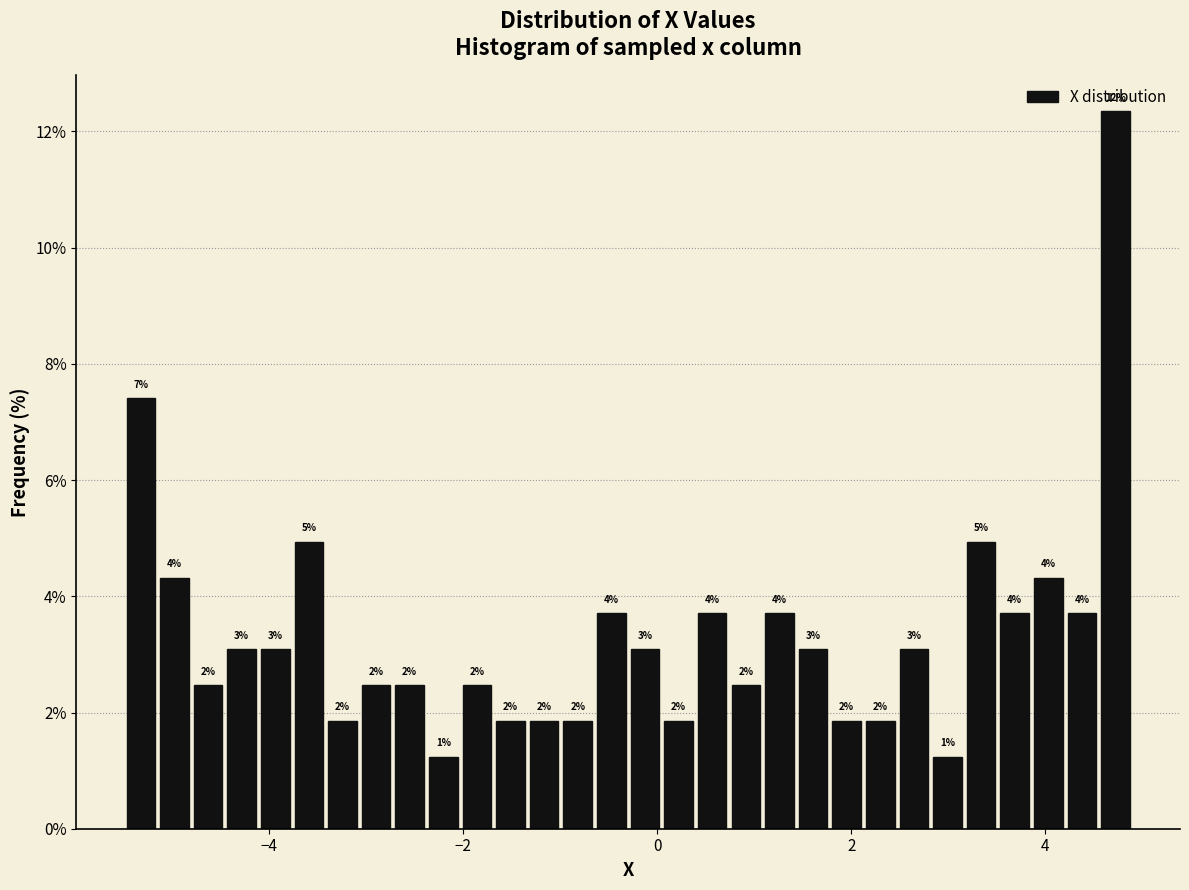

Around what value on the x-axis is the tallest bar? Give the approximate position of its centre, as read against the axis.

4.8